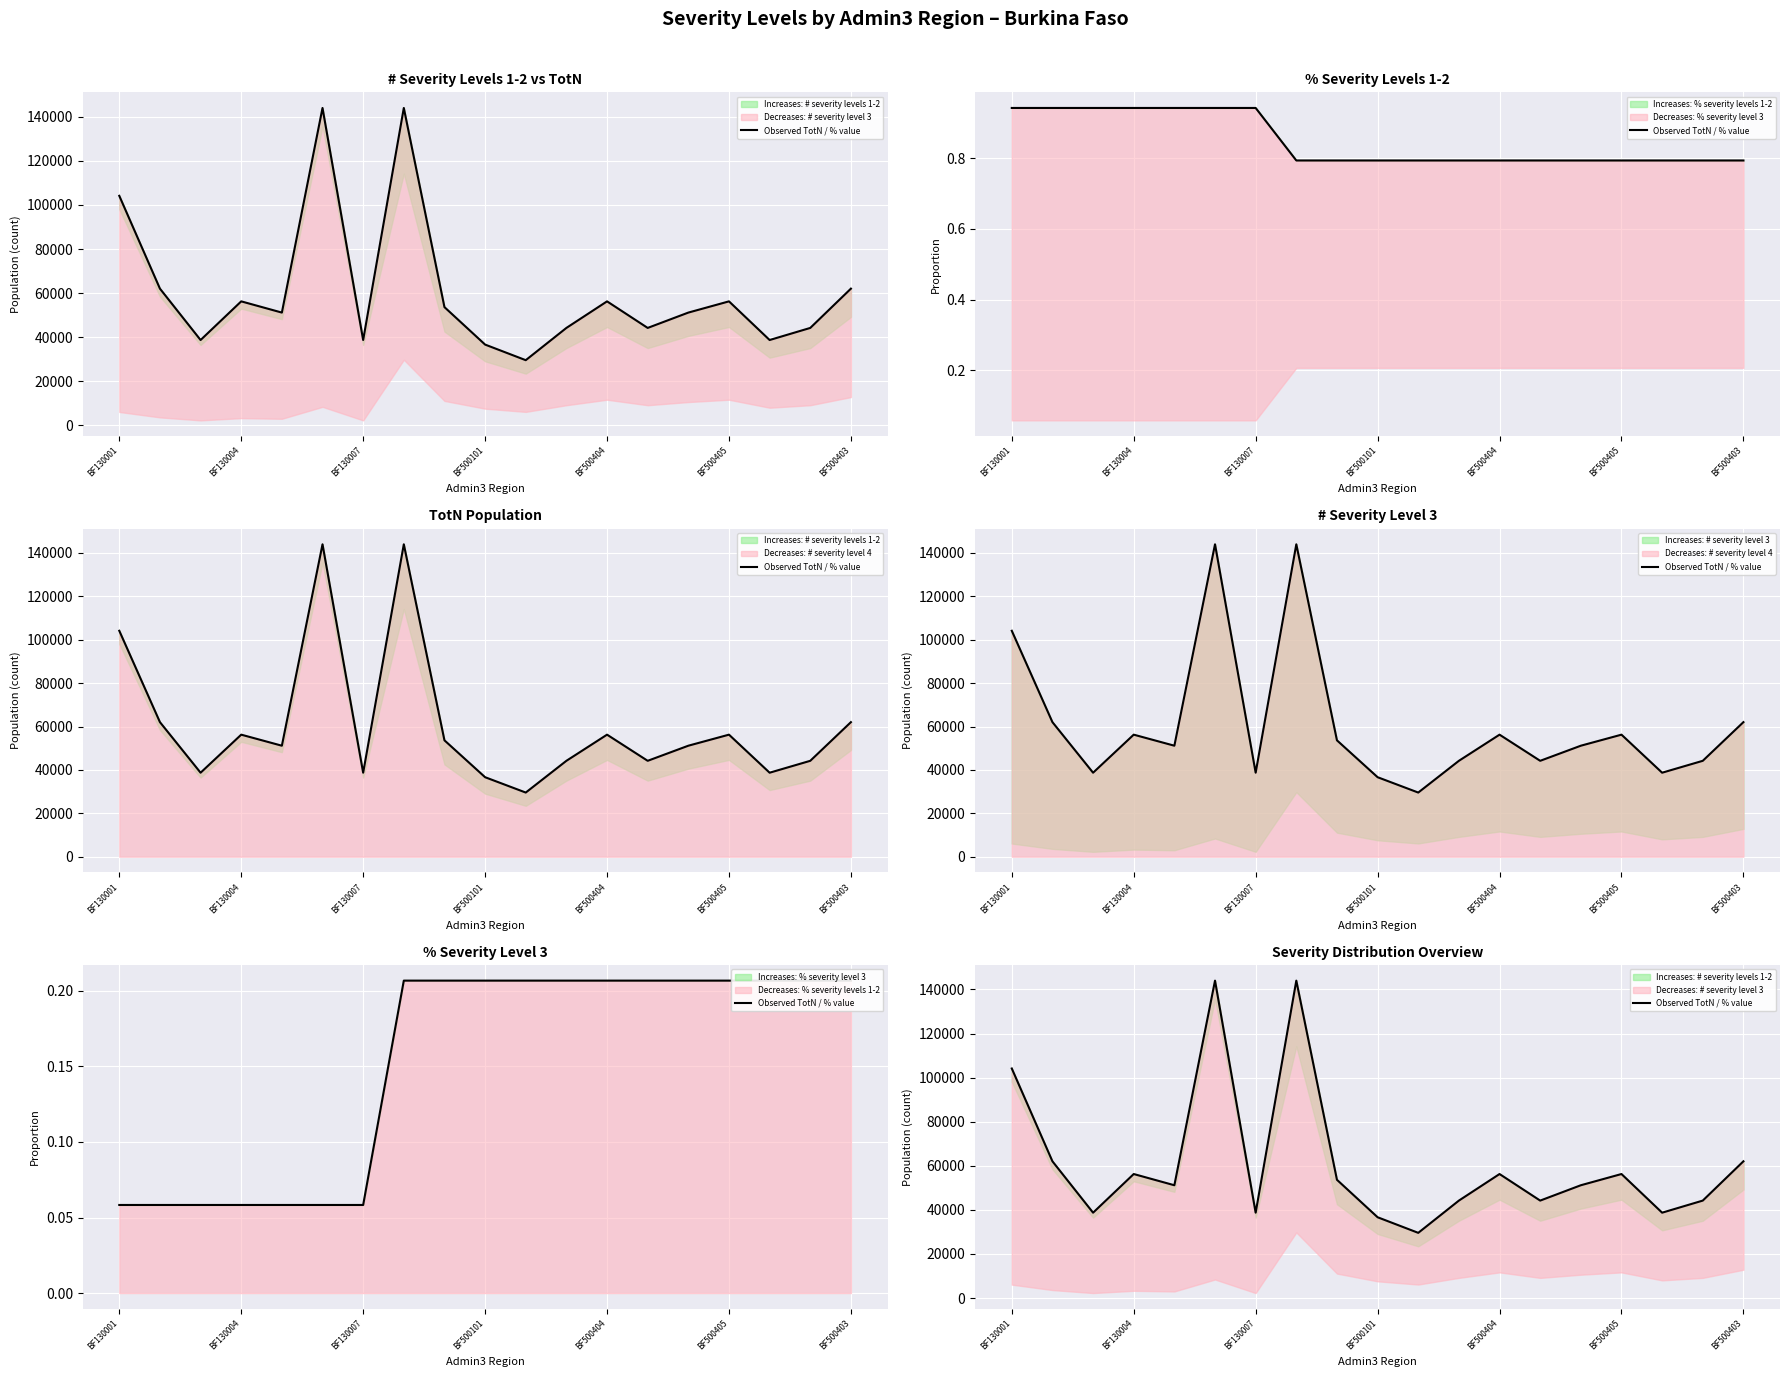

Reading left to right, extract all data points from this chart.

104144.0	62032.3	38718.7	56257.7	51165.2	144008.8	38718.7	144008.8	53642.1	36645.7	29570.5	44203.5	56257.7	44203.5	51165.2	56257.7	38718.7	44203.5	62032.3